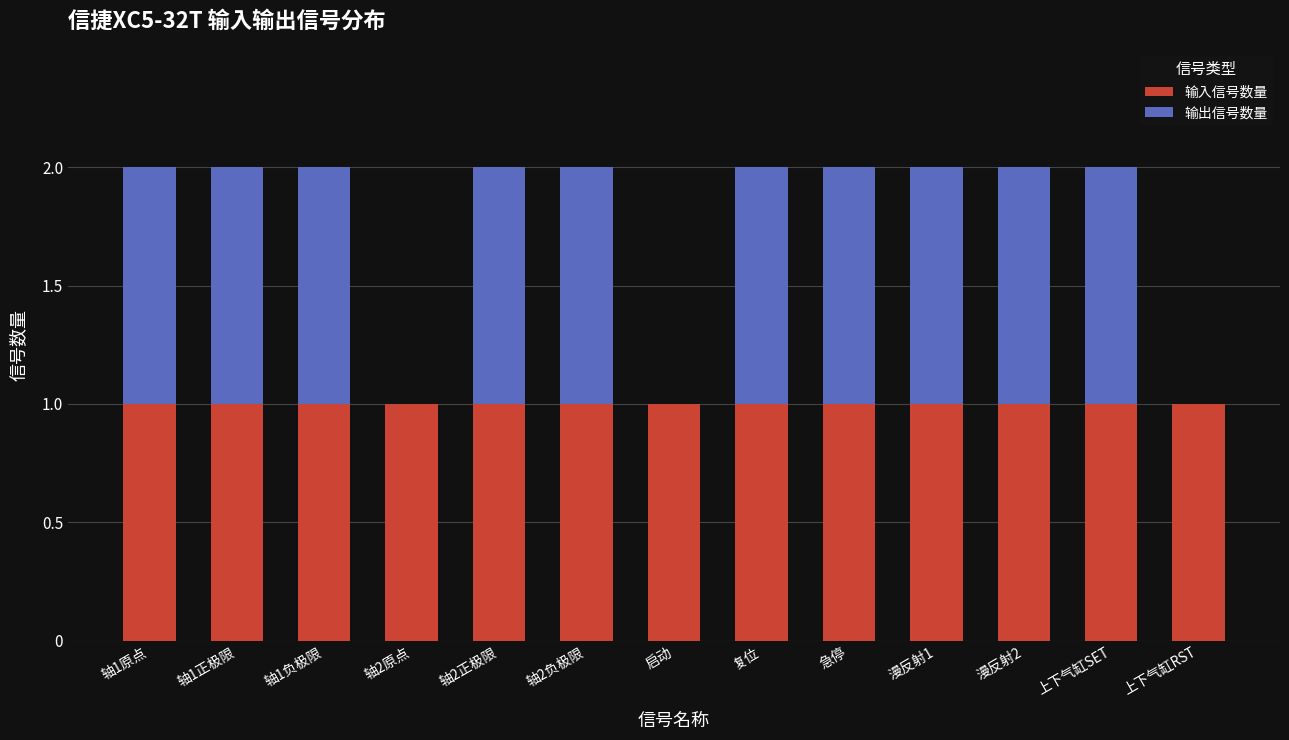

Is it true that 输入信号数量 equals 1 at 轴1原点?

True